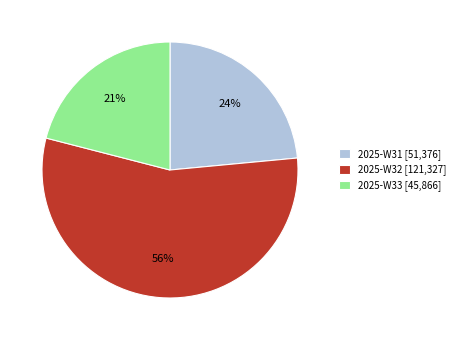

Is there a majority slice in this chart?

Yes